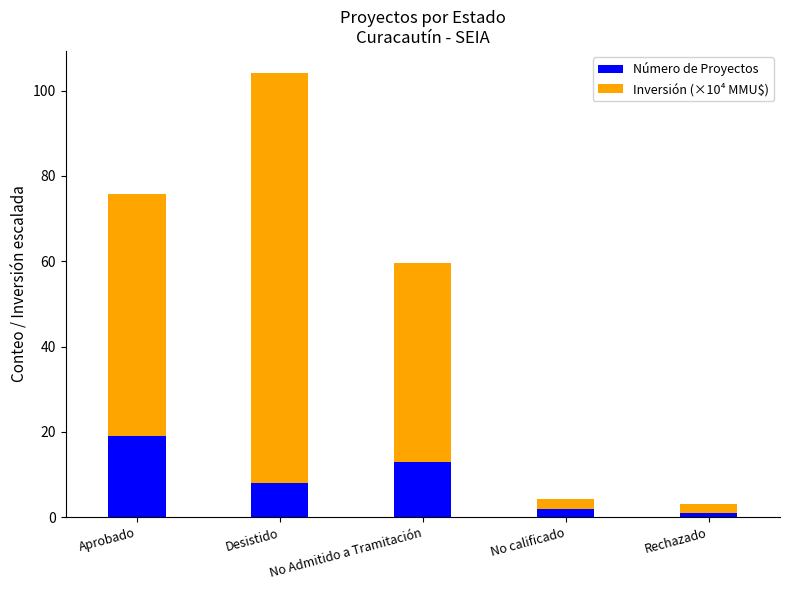

What is the maximum value for Número de Proyectos?

19.0